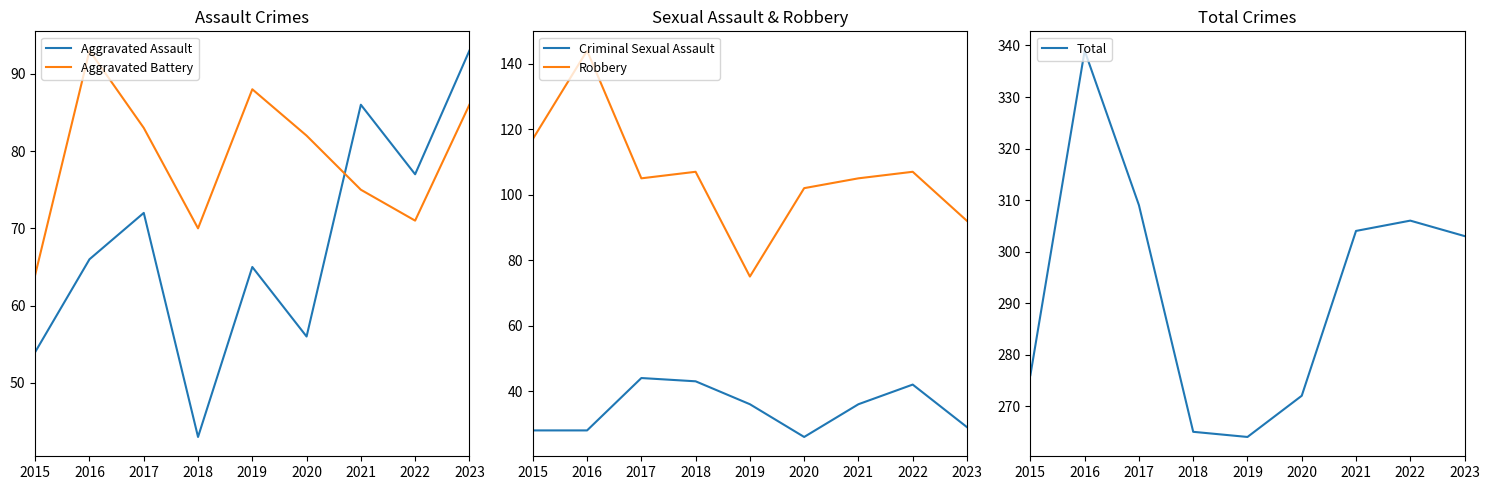

List the labels in order of Total value, smallest first.

2019, 2018, 2020, 2015, 2023, 2021, 2022, 2017, 2016